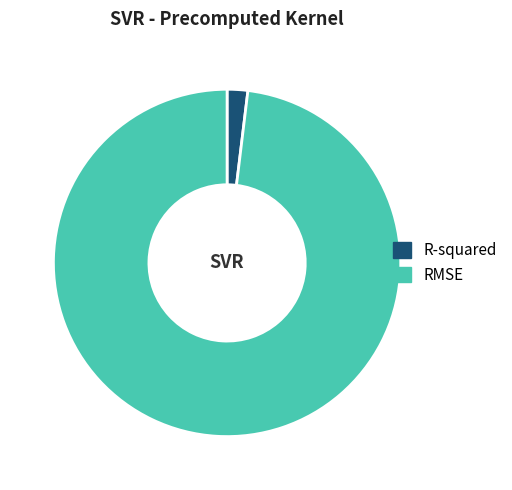

The RMSE slice represents 98% of the pie. True or false?

True